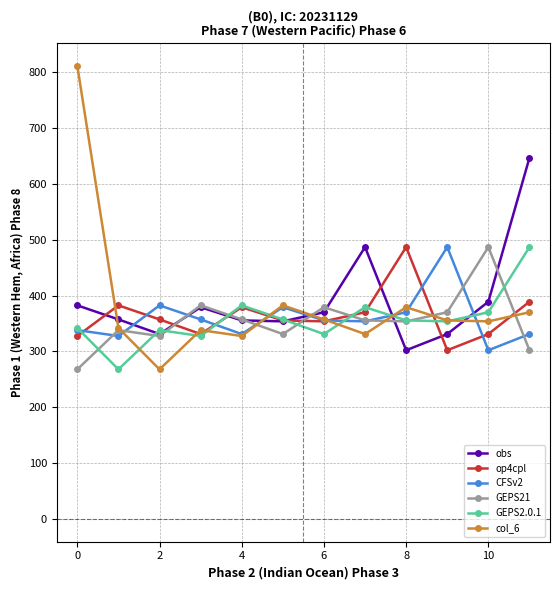

What is the minimum value shown in the chart?

268.0